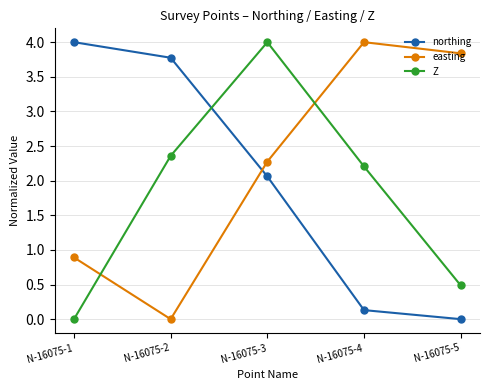

What is the average value of the northing series?

2.0